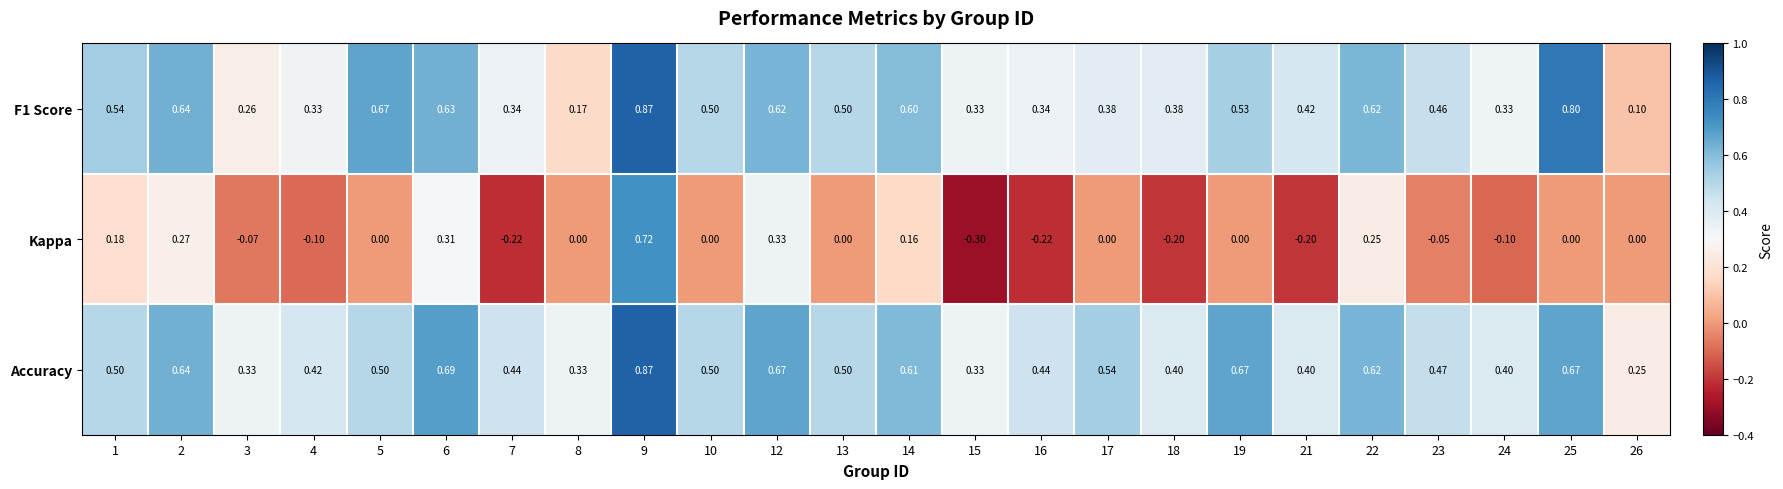

Which series has the largest total across all categories?

Accuracy